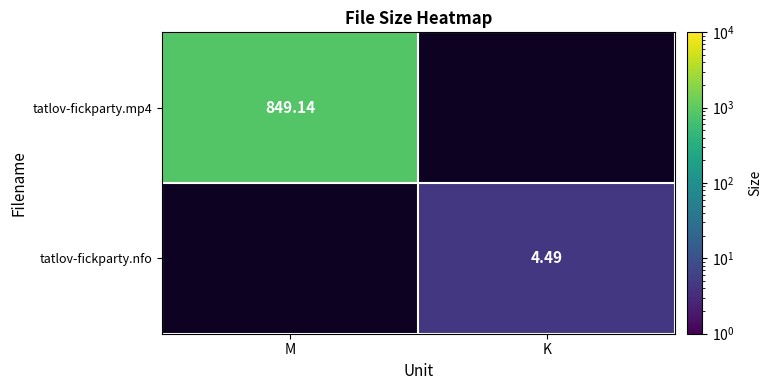

The value of tatlov-fickparty.nfo at K is 2.8. True or false?

False